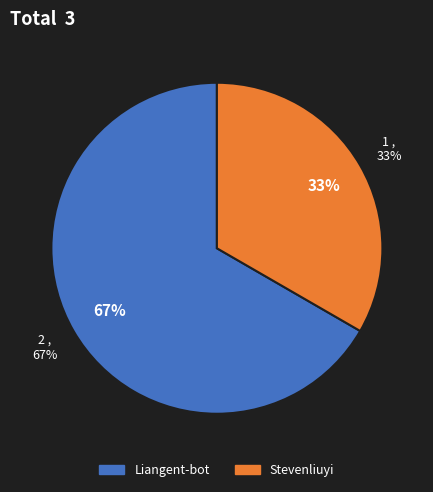

Between Liangent-bot and Stevenliuyi, which is larger?

Liangent-bot